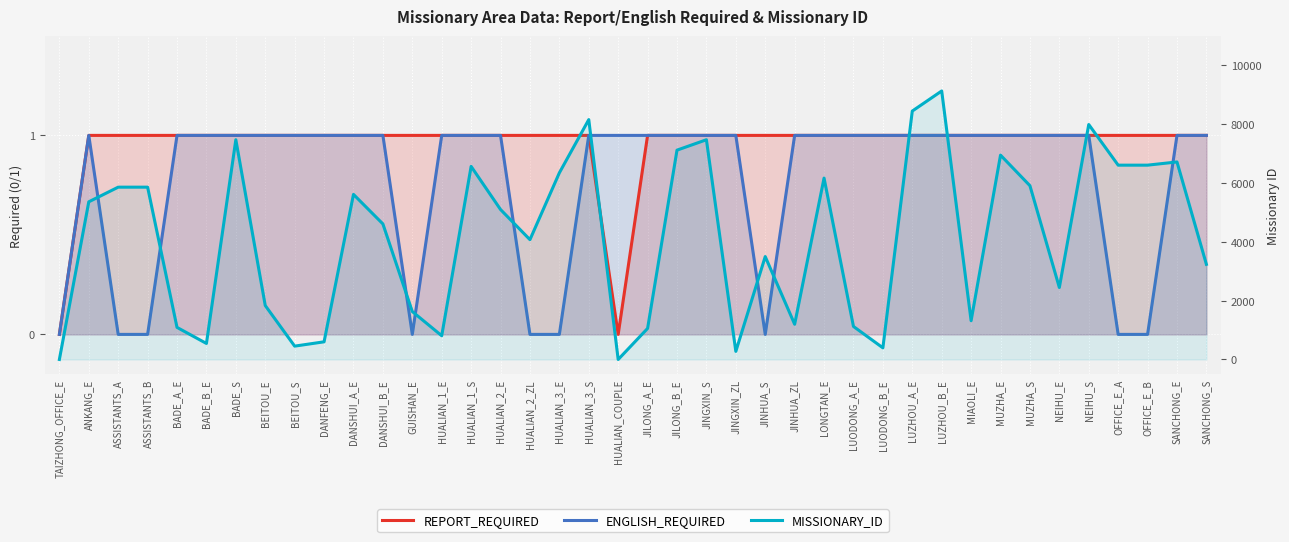

The MISSIONARY_ID series shows 807 at HUALIAN_1_E. True or false?

True